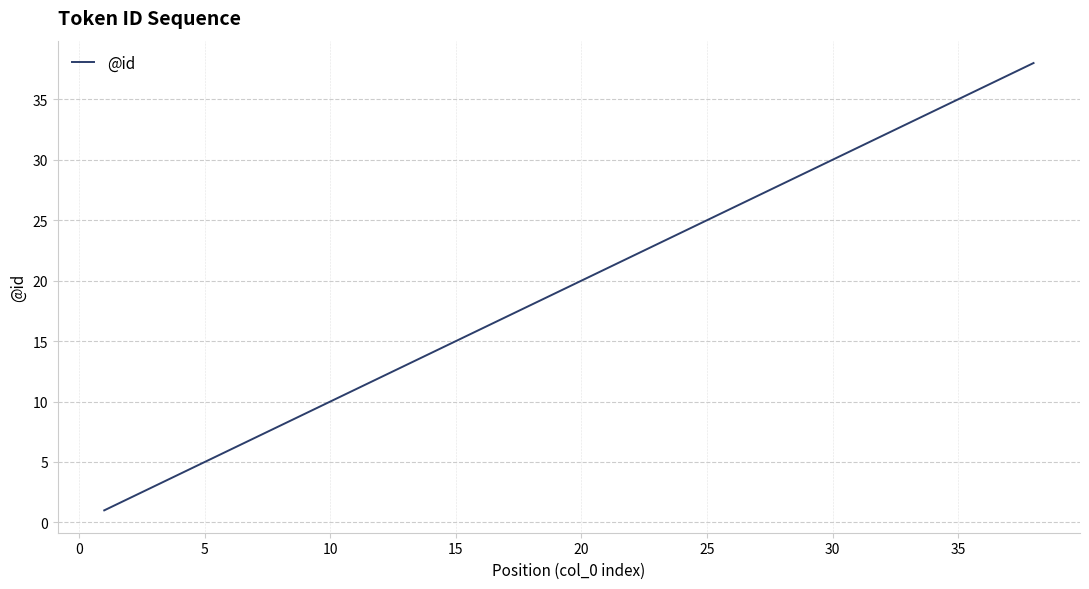

What is the maximum value shown in the chart?

38